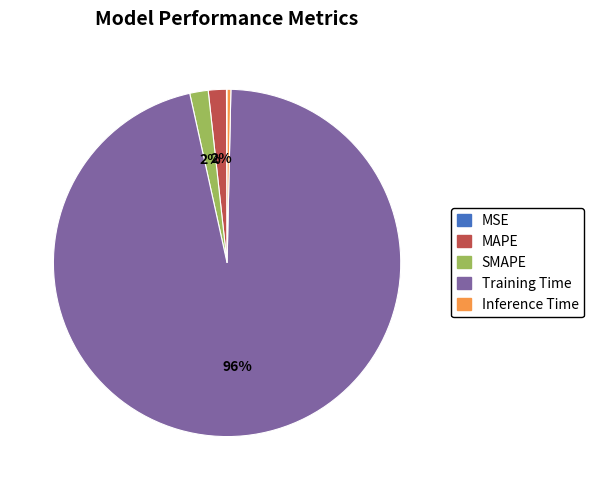

Does Training Time represent more than half of the total?

Yes